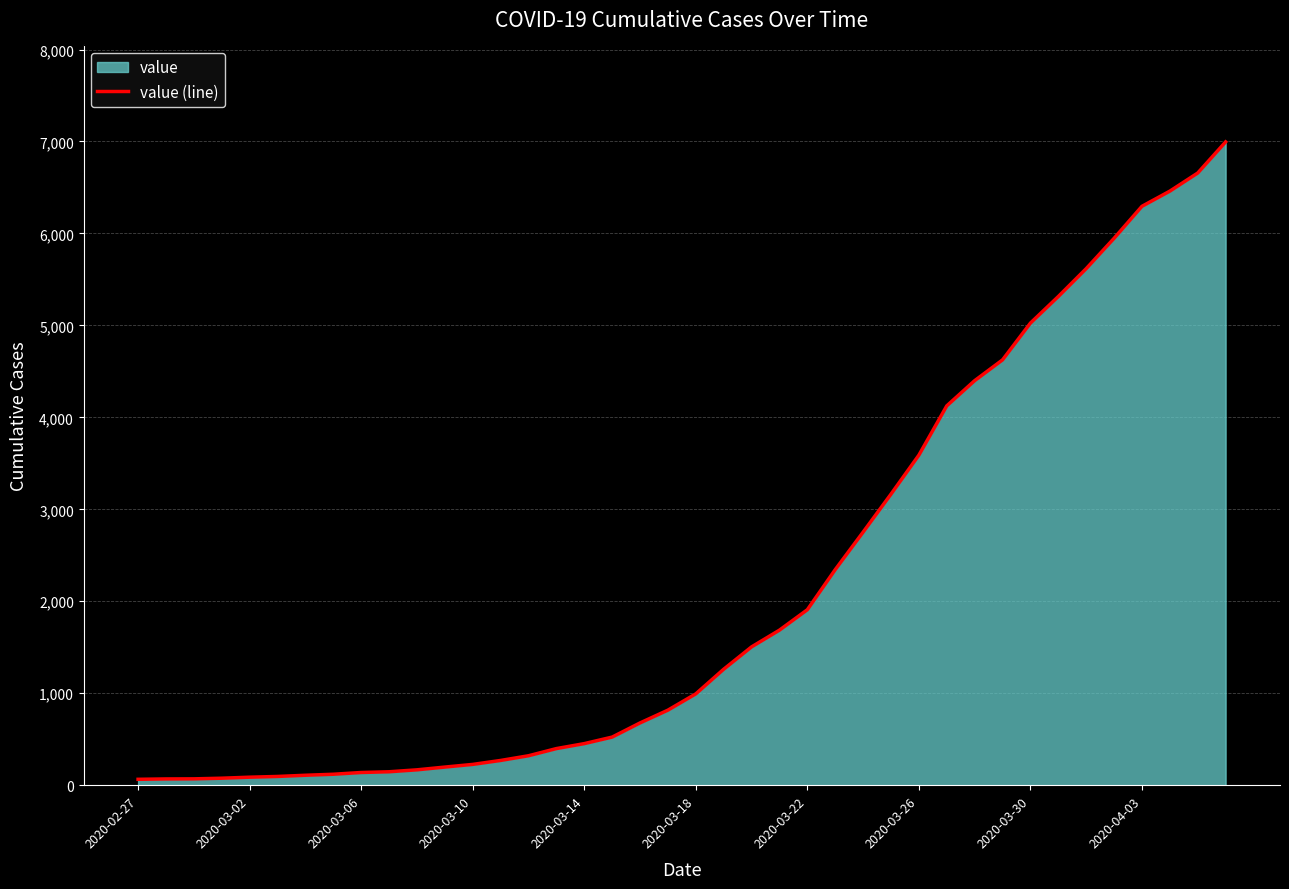

What is the label of the 1st point from the left?

2020-02-27